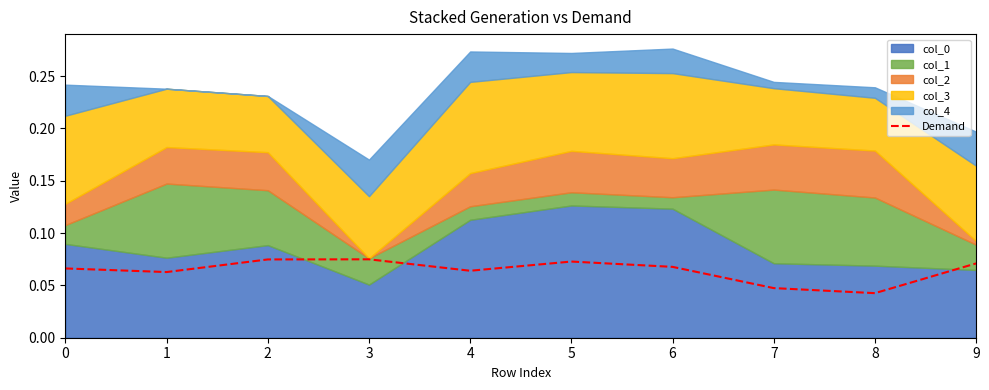

What is the maximum value shown in the chart?

0.1